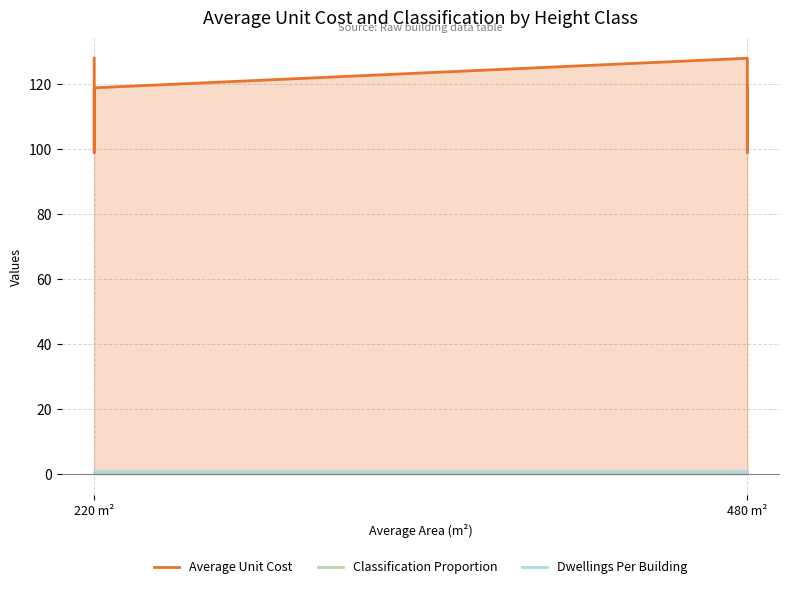

Does the chart have visible grid lines?

Yes